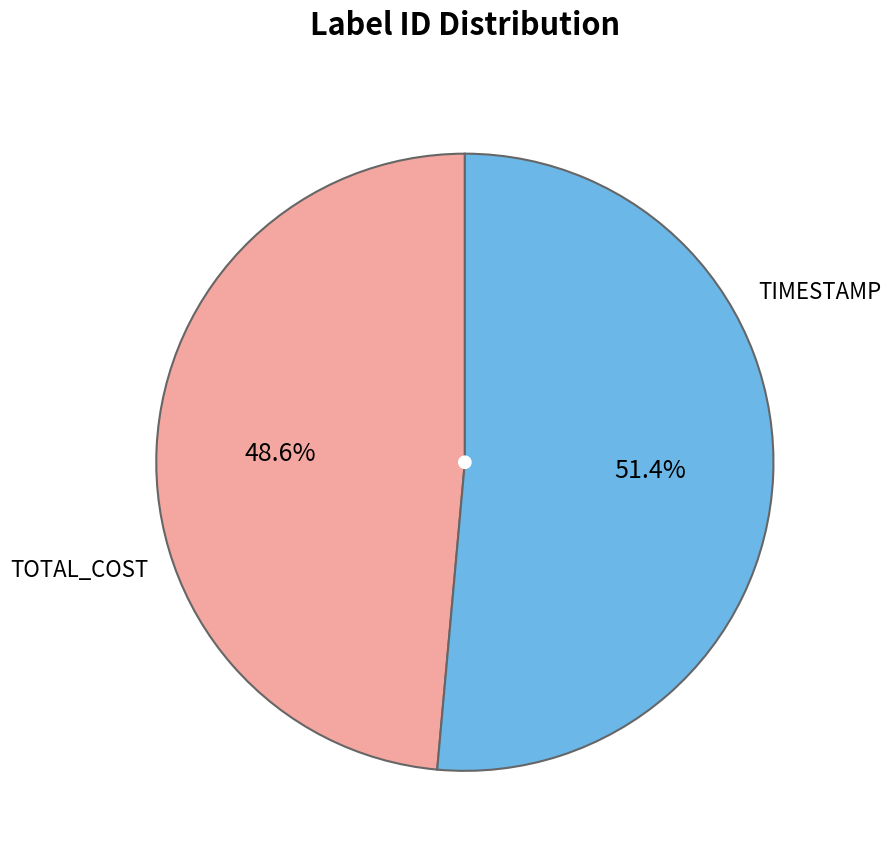

How many segments does this pie chart have?

2